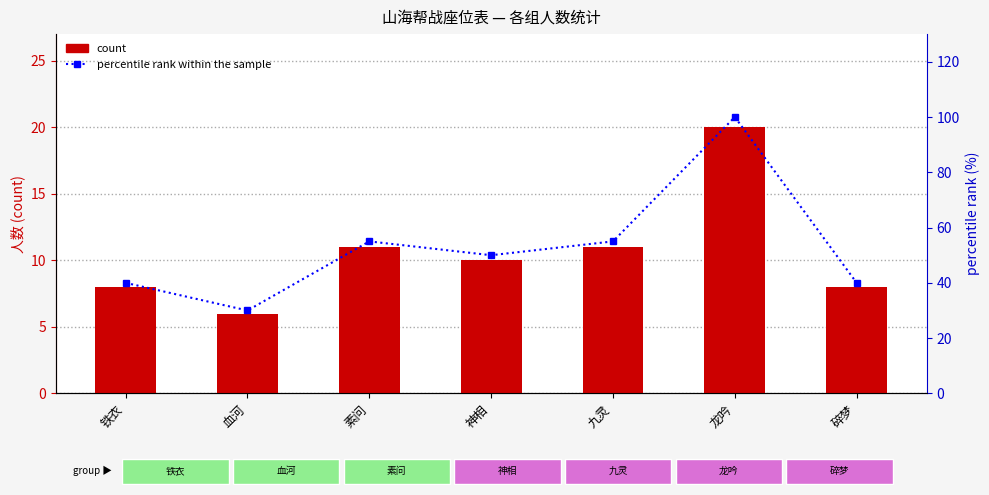

At which label is percentile rank within the sample closest to 65?

素问